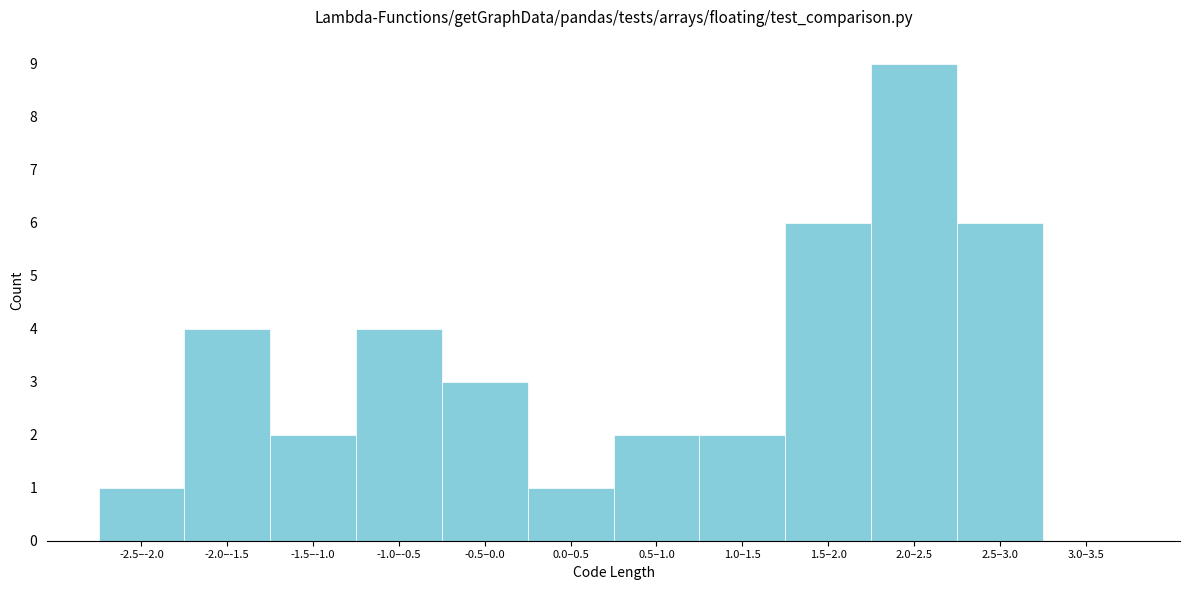

Reading left to right, extract all data points from this chart.

-2.5–-2.0=1	-2.0–-1.5=4	-1.5–-1.0=2	-1.0–-0.5=4	-0.5–0.0=3	0.0–0.5=1	0.5–1.0=2	1.0–1.5=2	1.5–2.0=6	2.0–2.5=9	2.5–3.0=6	3.0–3.5=0